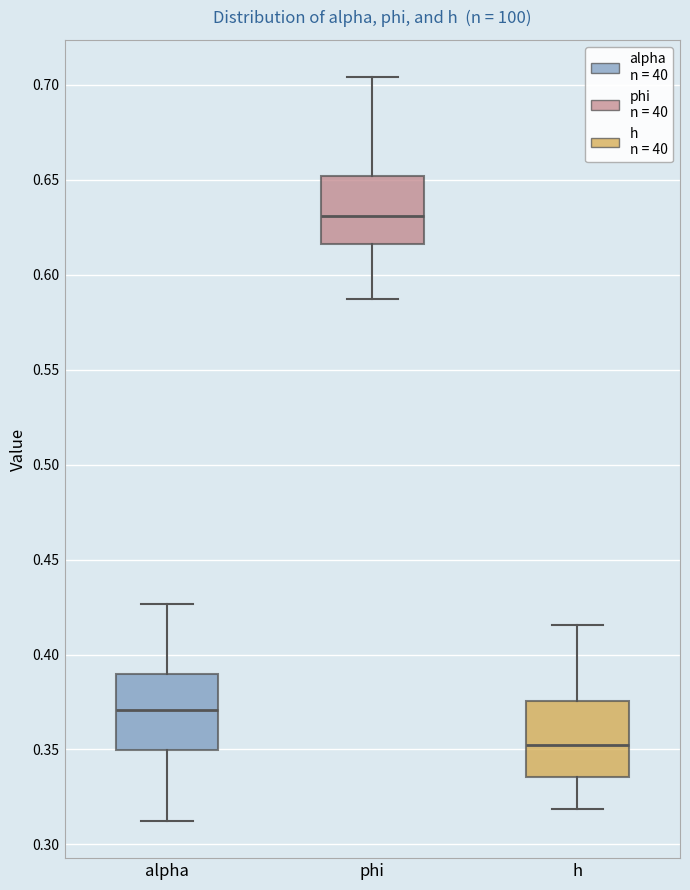

Reading left to right, transcribe this box plot: for each box, give where its median line is, the range the box spans, and where its two whiskers end, as read against the y-axis. The values are not printed on the chart, so give them approximately, as read against the axis.

alpha: median 0.370, box 0.350 to 0.390, whiskers 0.310 to 0.425
phi: median 0.630, box 0.615 to 0.650, whiskers 0.585 to 0.705
h: median 0.350, box 0.335 to 0.375, whiskers 0.320 to 0.415